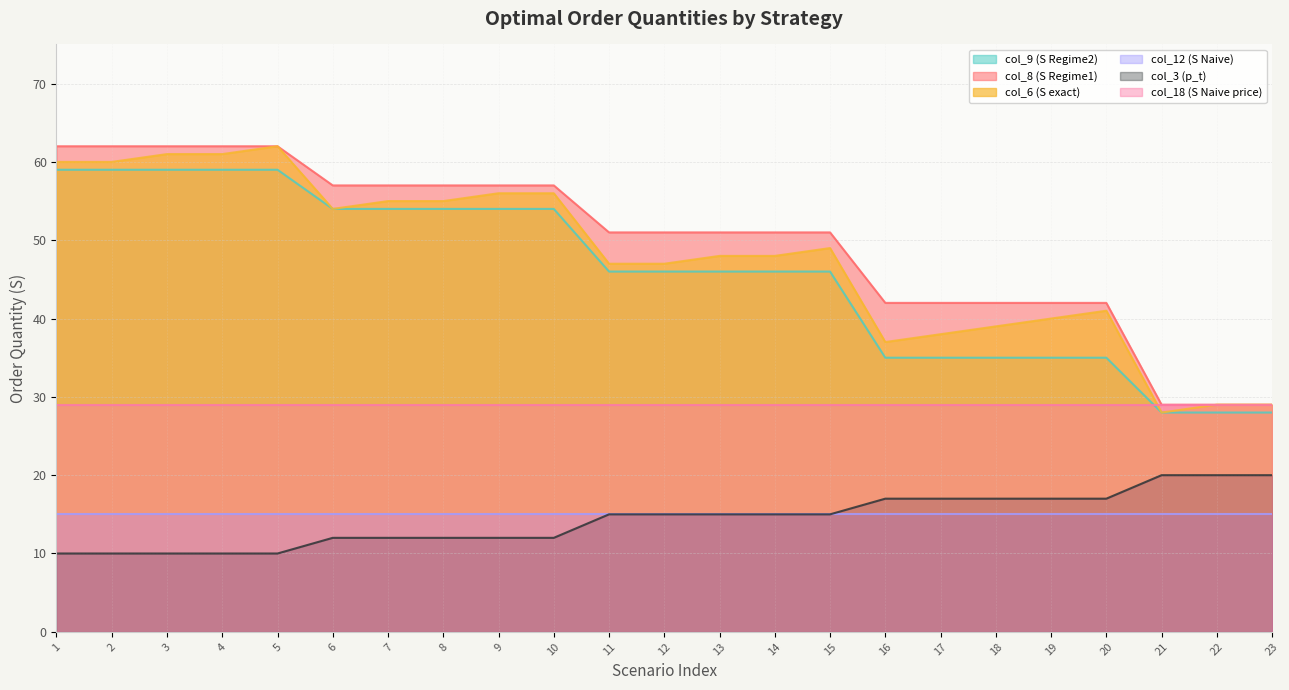

What is the sum of all col_3 (p_t) values?

330